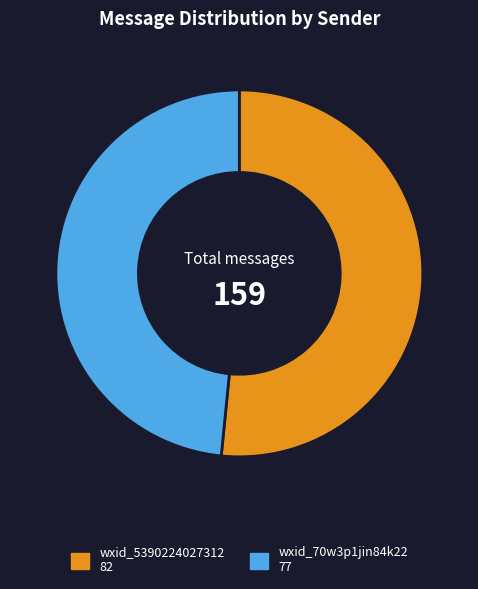

True or false: wxid_5390224027312 accounts for 52% of the total.

True